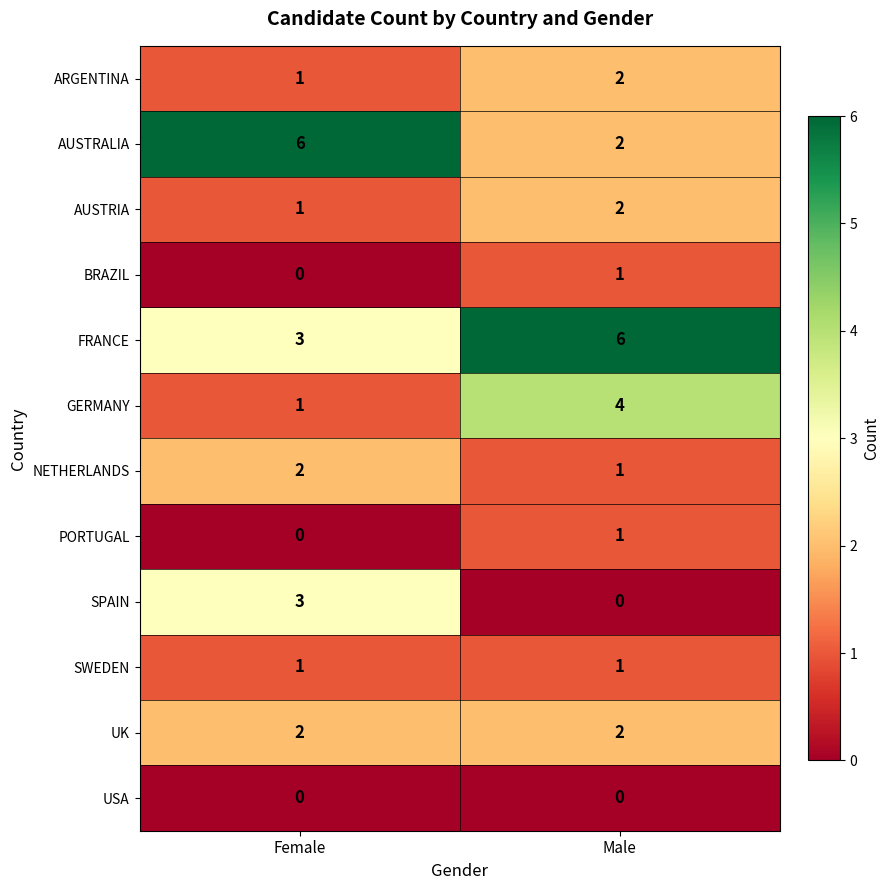

What is the difference between the SPAIN values at Female and Male?

3